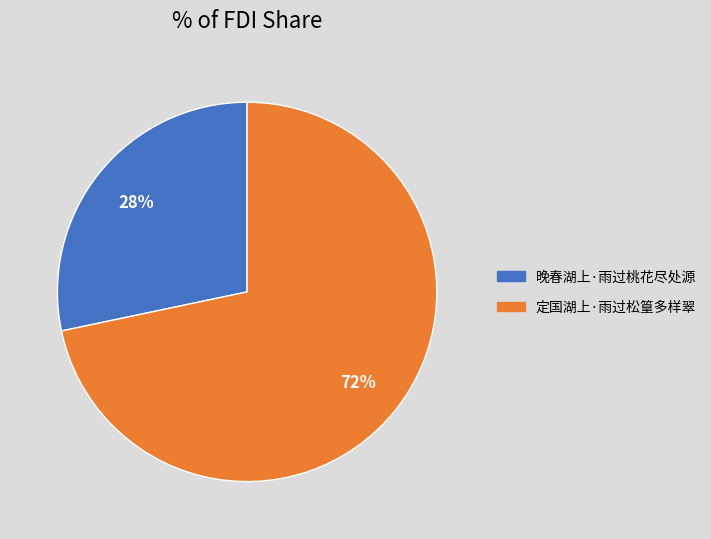

How many slices are in this pie chart?

2